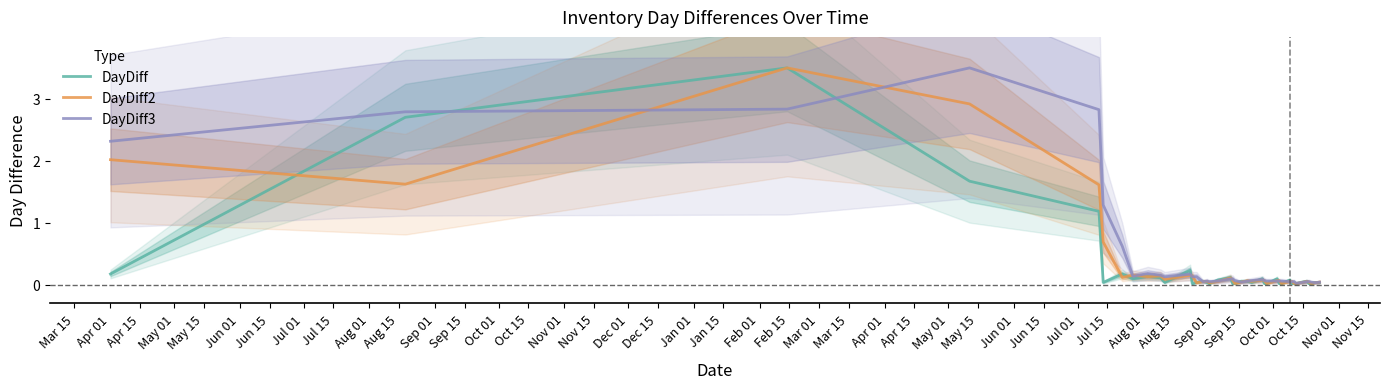

What is the sum of all DayDiff3 values?

18.7